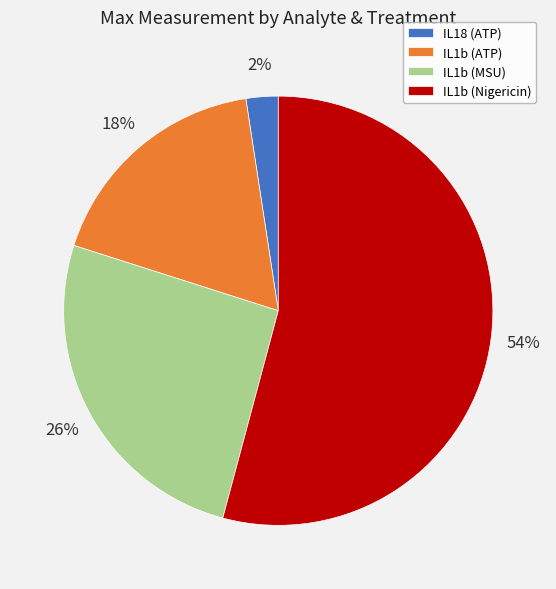

Which slice represents more than half of the pie?

IL1b (Nigericin)